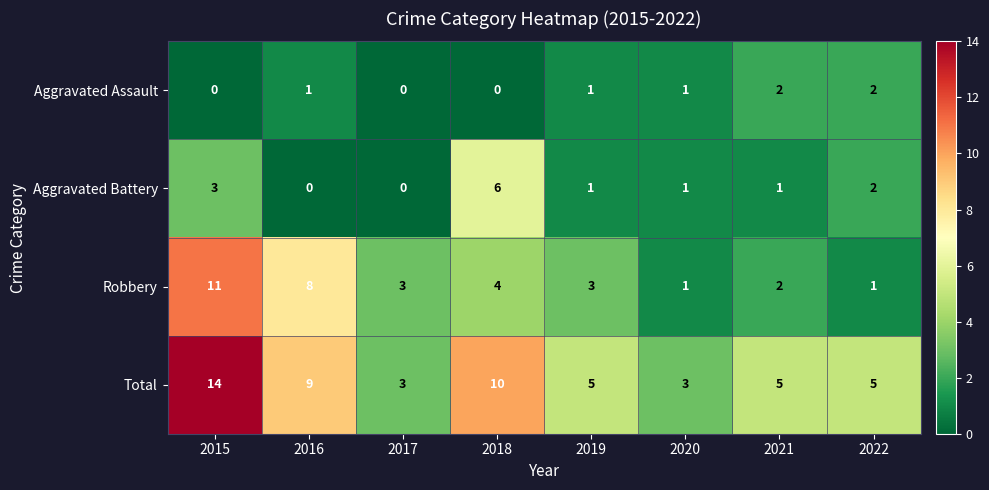

Where is Aggravated Battery nearest to the value 3?

2015